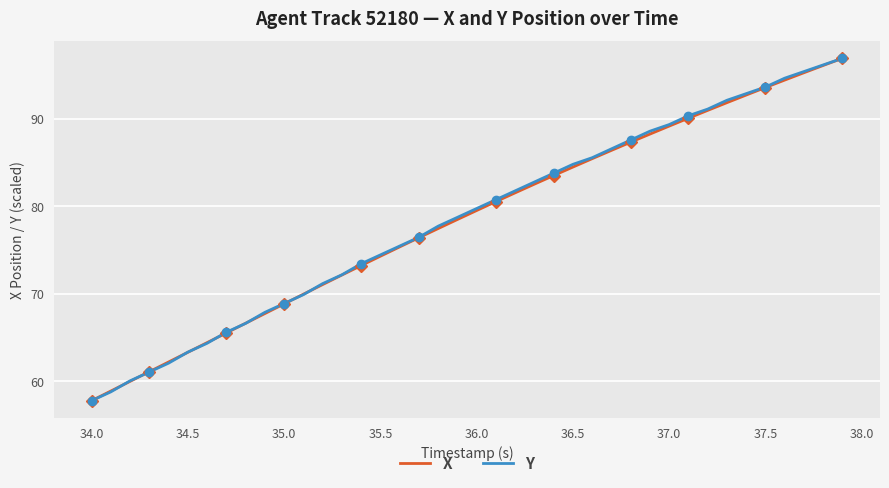

Rank the series by their maximum value, from lowest to highest.

X, Y